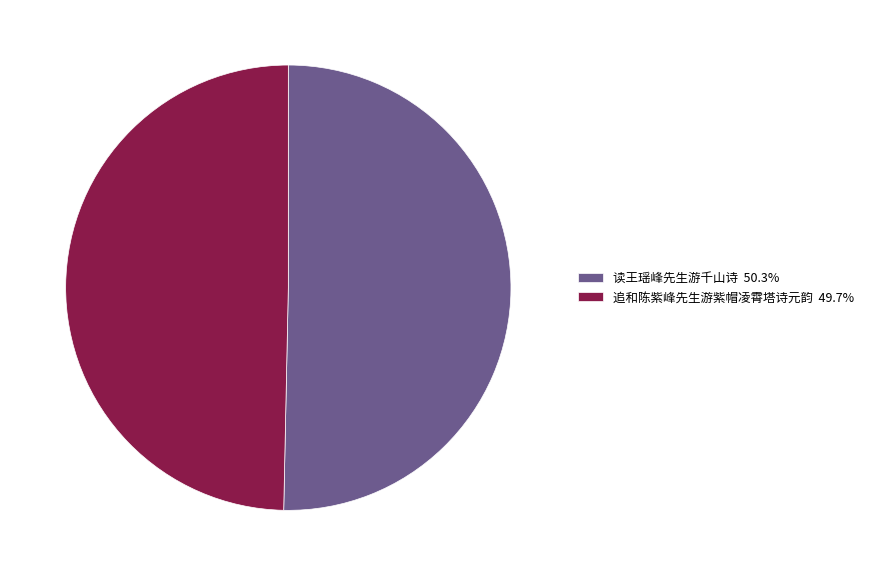

Combined, do 追和陈紫峰先生游紫帽凌霄塔诗元韵 49.7% and 读王瑶峰先生游千山诗 50.3% account for over 50%?

Yes